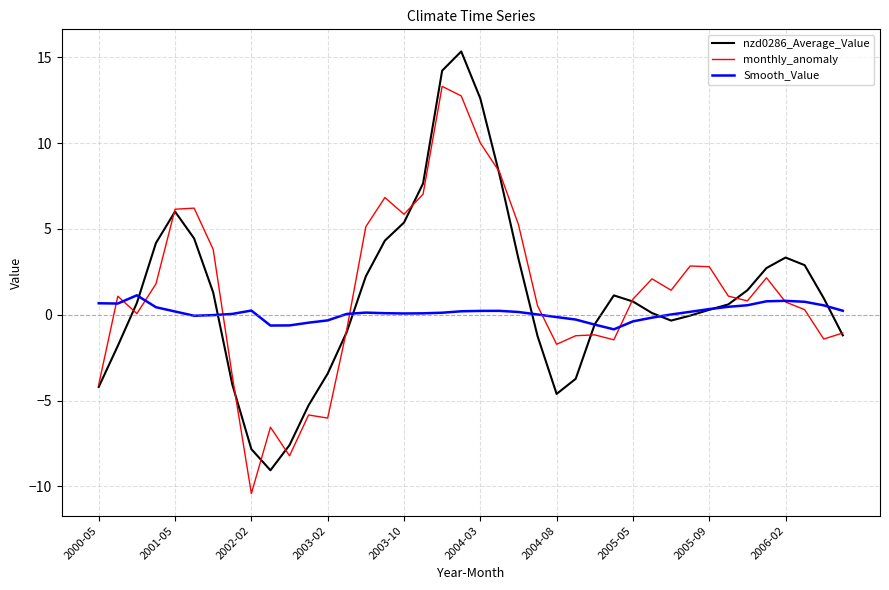

Which series has the largest range (max minus min)?

nzd0286_Average_Value